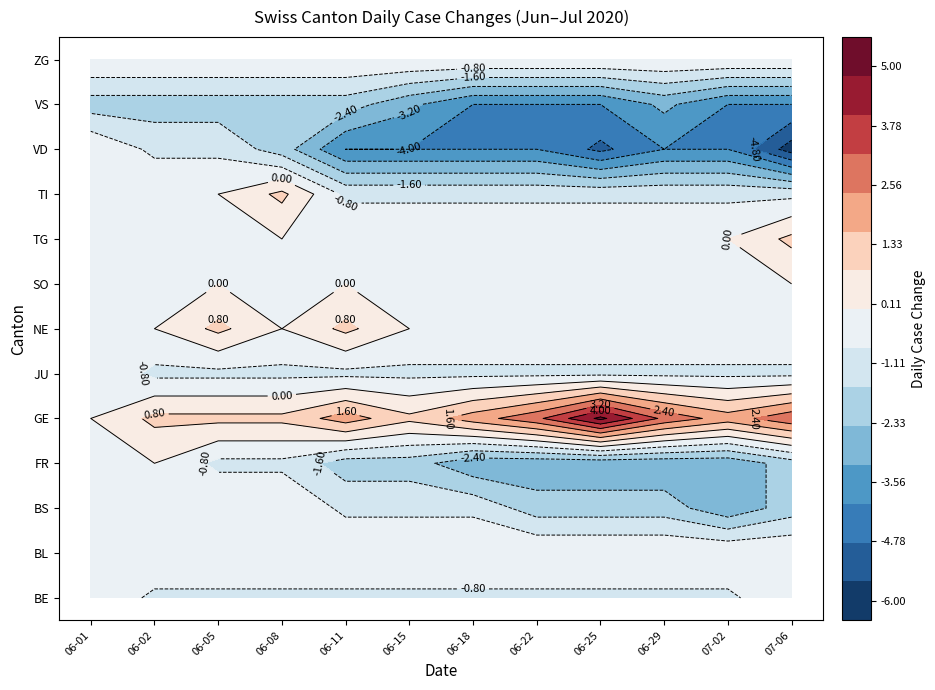

How many 2020-06-22 values are between -2 and 0?

9